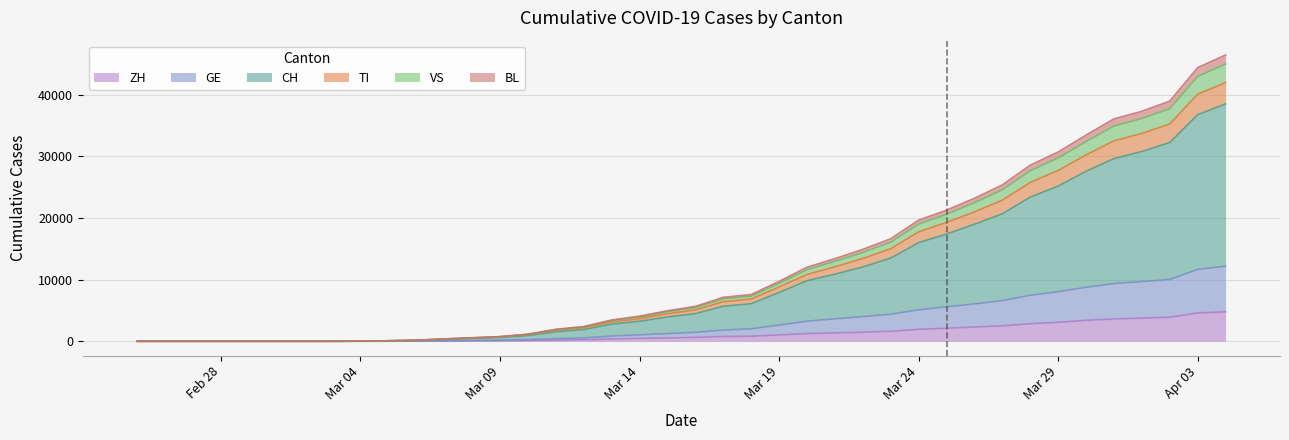

True or false: CH and TI cross at least once.

False